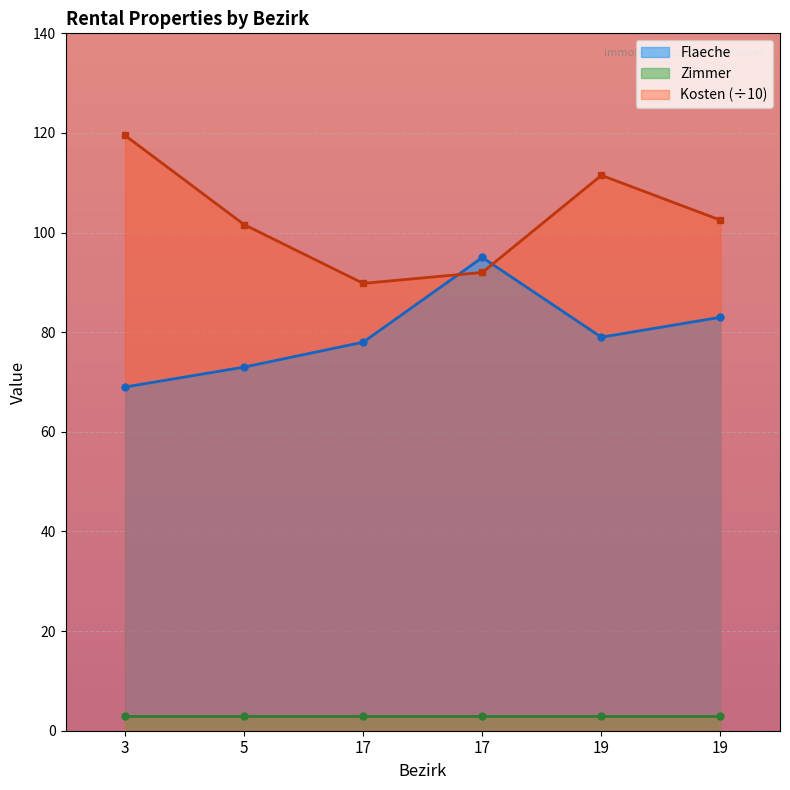

Where is the first local minimum for Kosten?

17